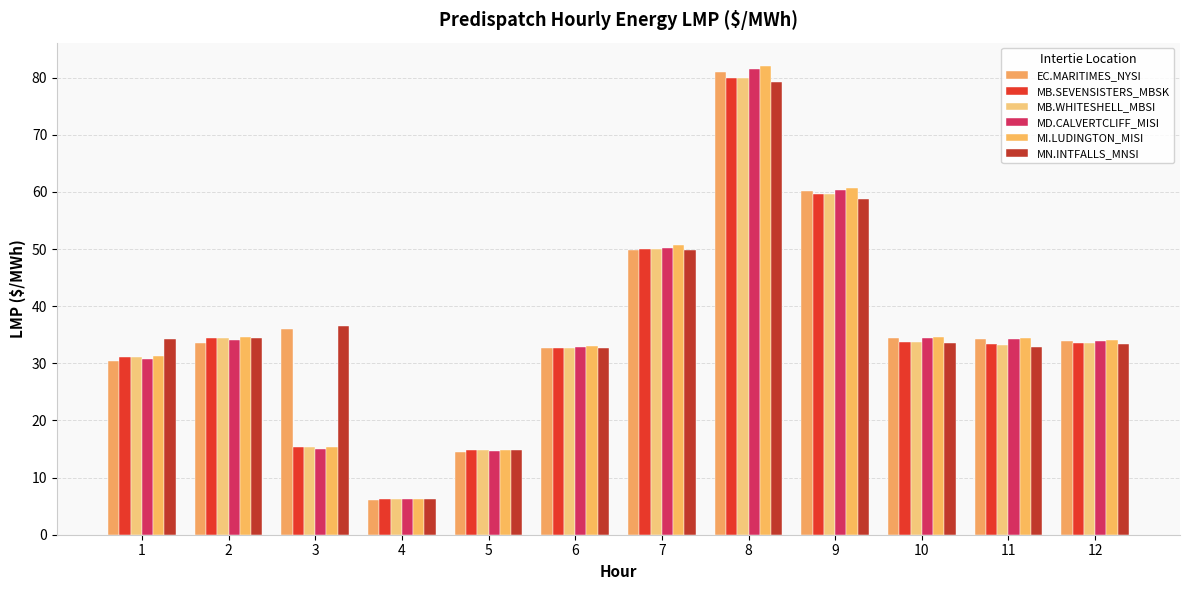

What are all the series names shown in the legend?

EC.MARITIMES_NYSI, MB.SEVENSISTERS_MBSK, MB.WHITESHELL_MBSI, MD.CALVERTCLIFF_MISI, MI.LUDINGTON_MISI, MN.INTFALLS_MNSI